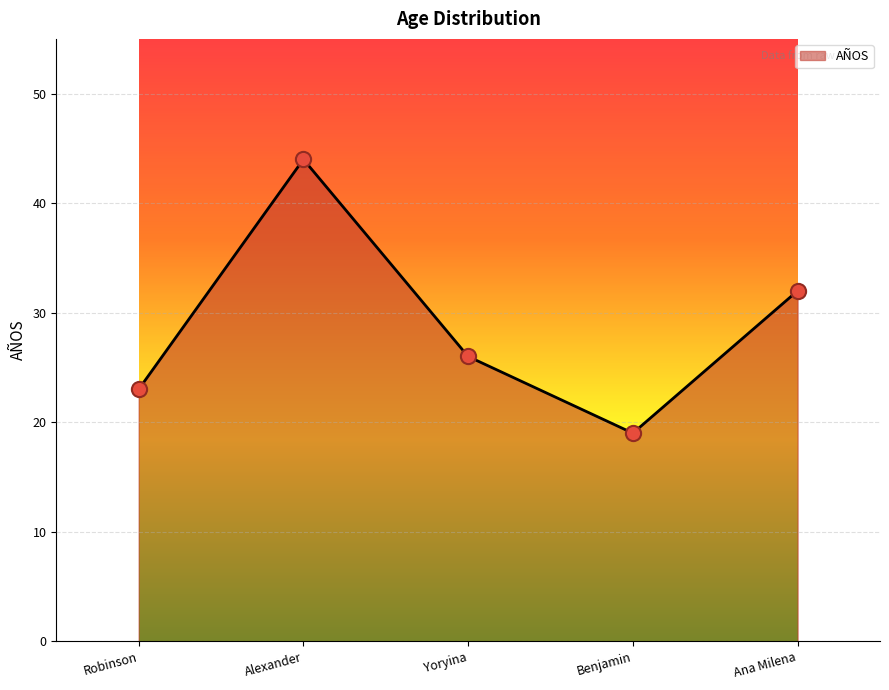

Approximately how many times larger is the value at Ana Milena compared to Yoryina?

1.2